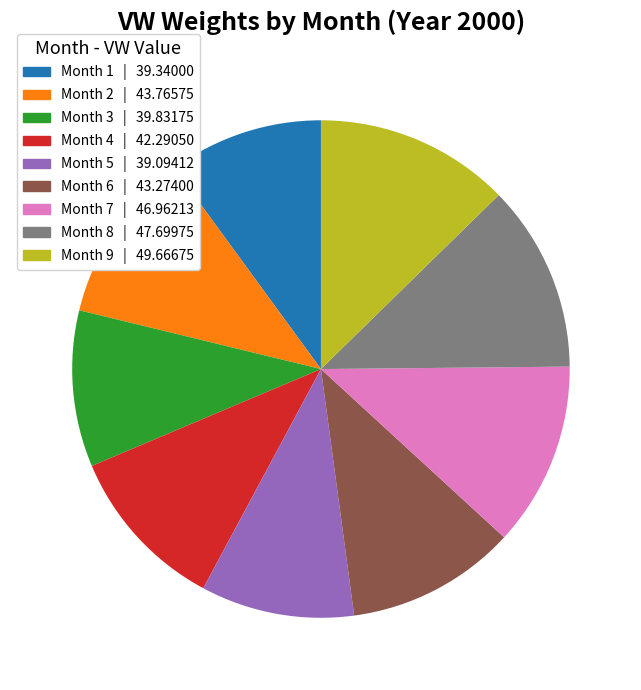

Is there any slice that represents more than half of the pie?

No